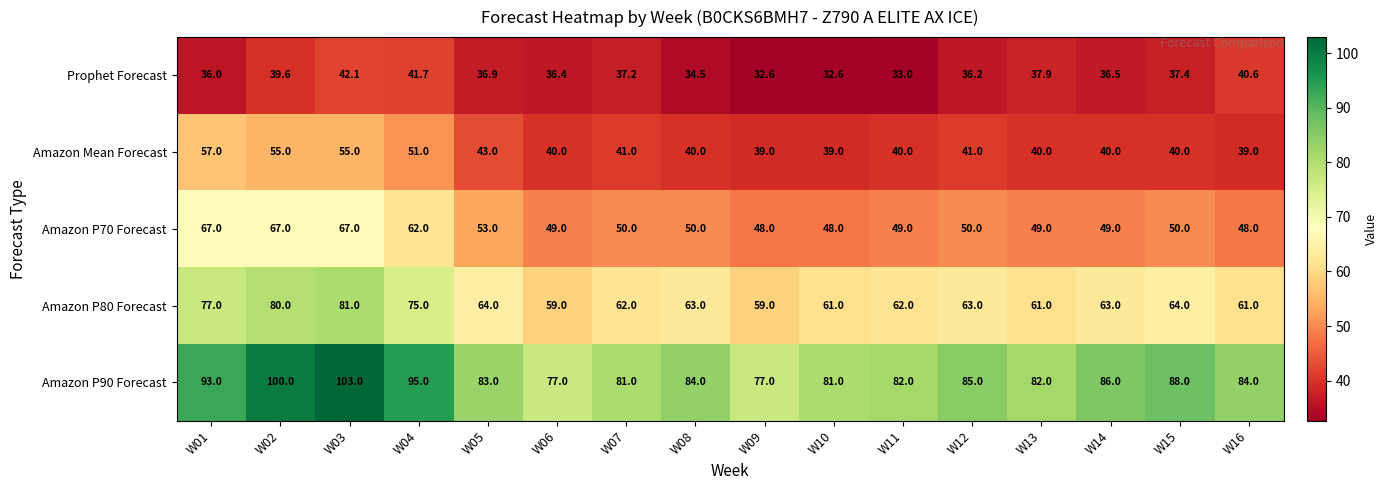

What is the sum of all Amazon Mean Forecast values?

700.0